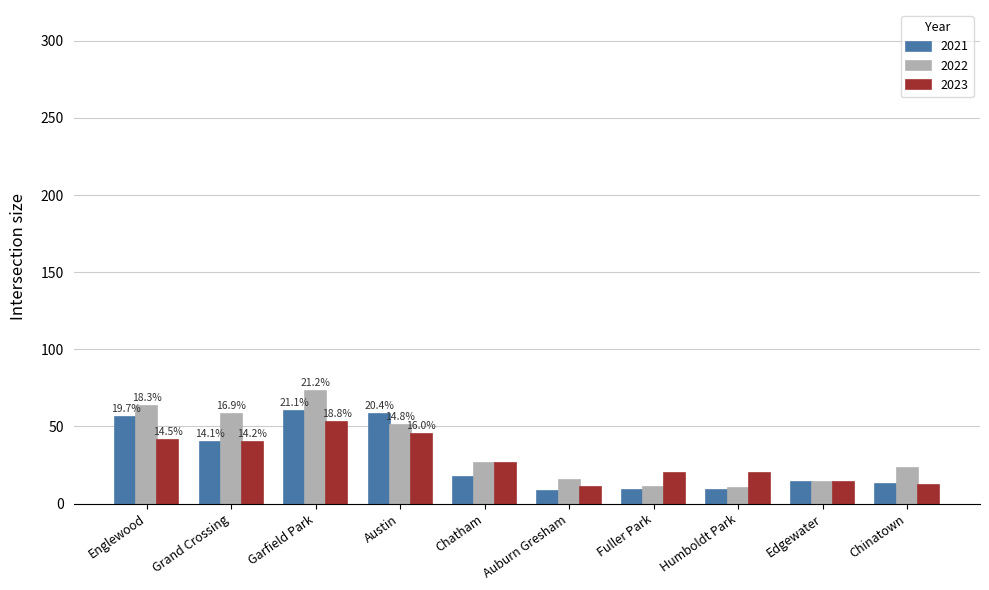

What is the maximum value for 2022?

73